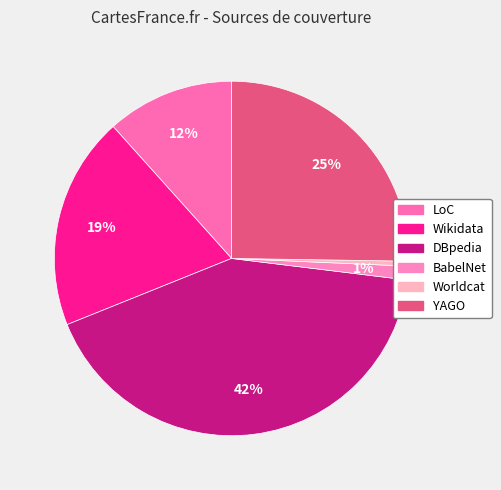

How many segments does this pie chart have?

6